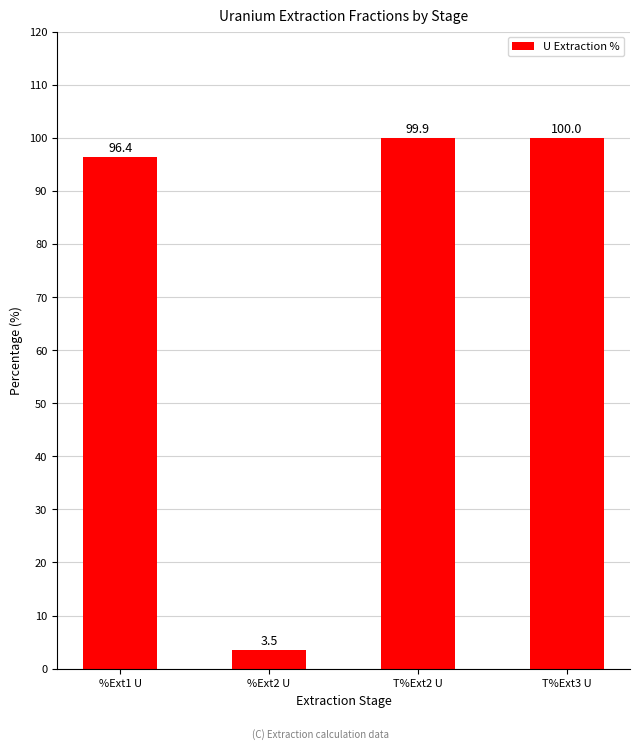

List the labels in order of value, largest first.

T%Ext3 U, T%Ext2 U, %Ext1 U, %Ext2 U